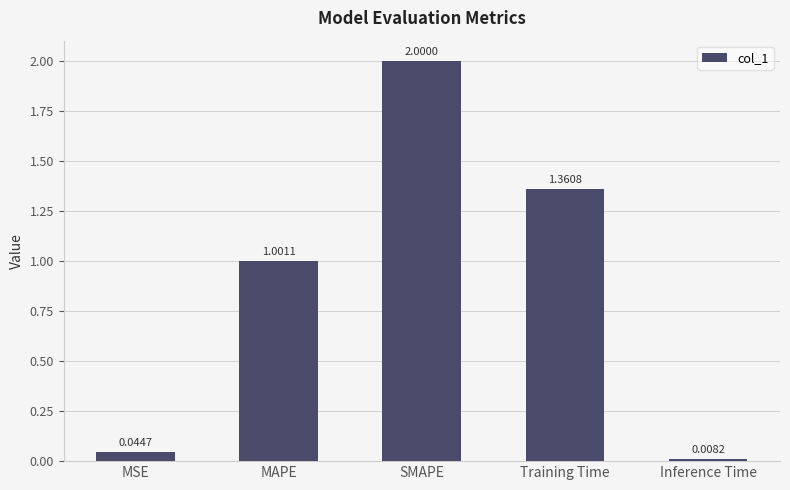

Does the chart contain stacked bars?

No